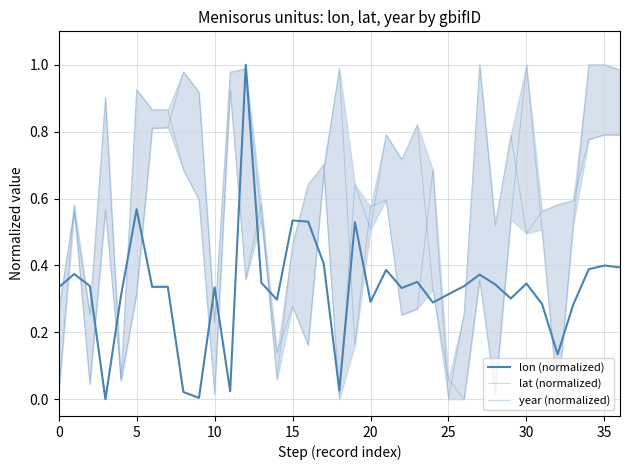

What is the label of the 16th point from the right?

21